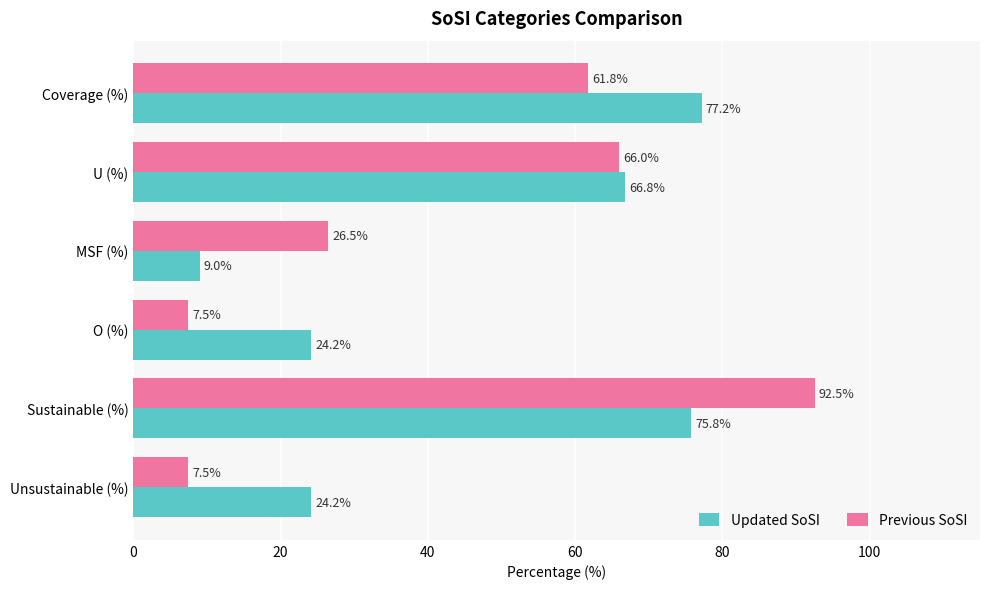

What is the sum of all Updated SoSI values?

277.2